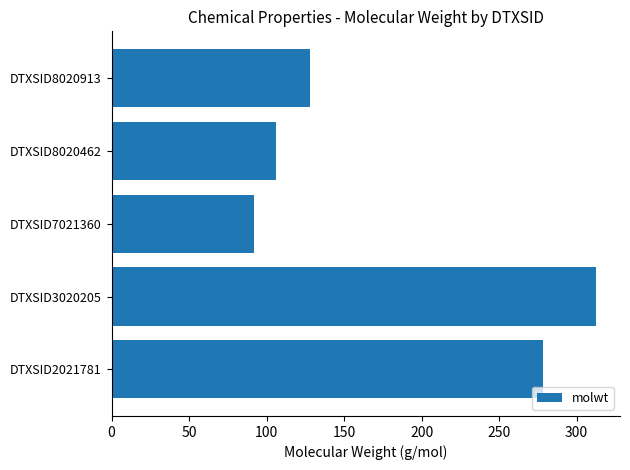

Reading bottom to top, transcribe all the data shown in this chart.

278.4	312.4	92.1	106.1	128.2